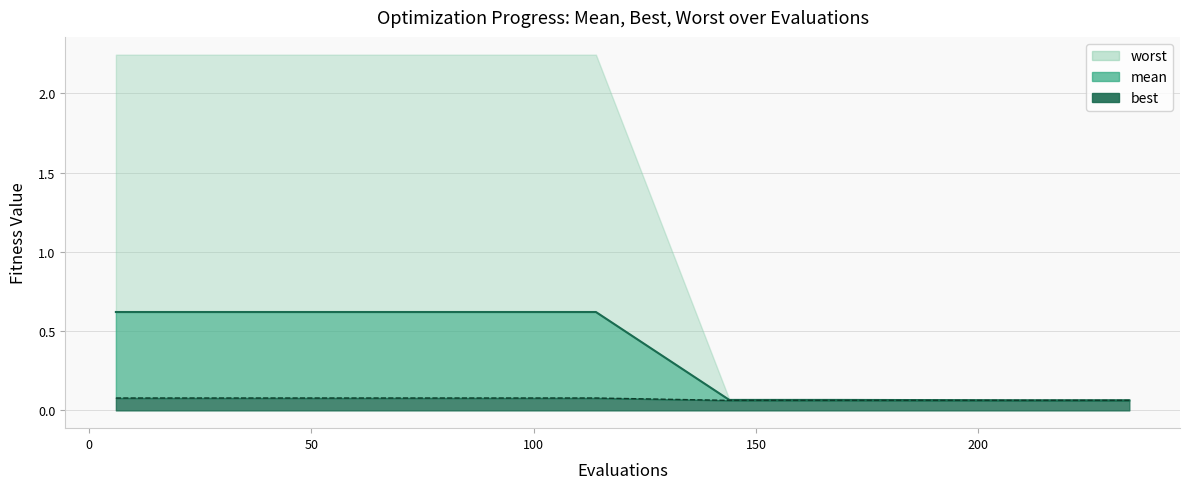

How many lines are shown in the chart?

2